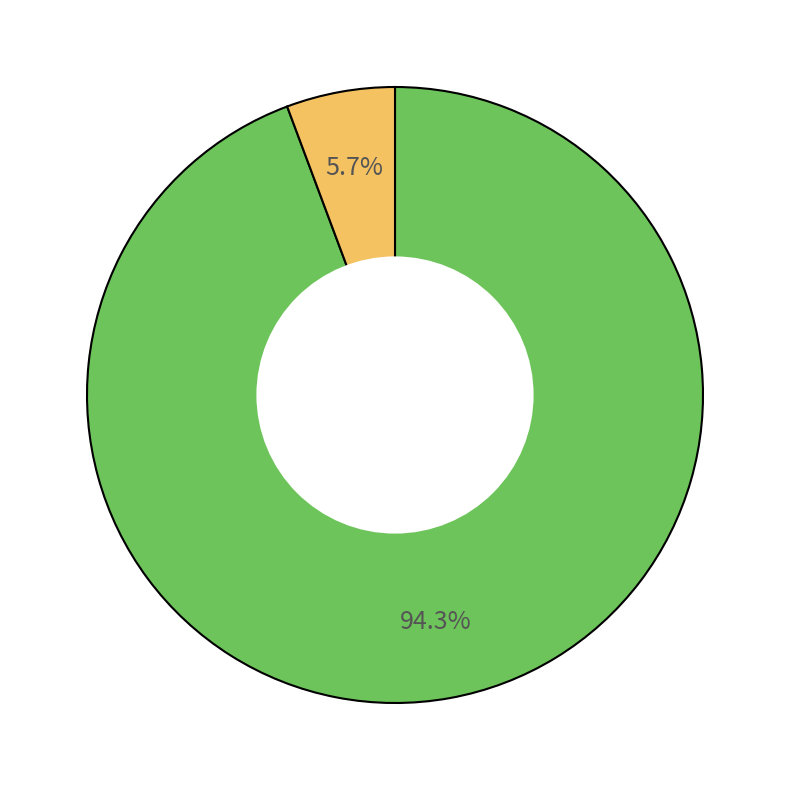

Which category has the smallest portion of the pie?

Homicide